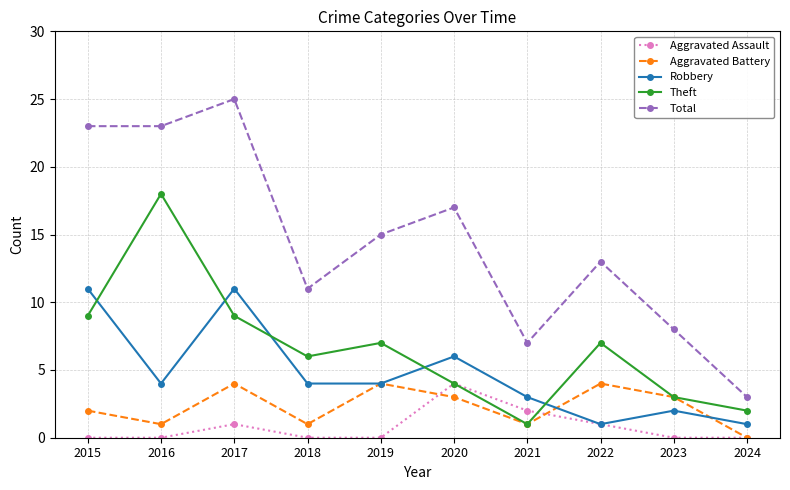

What is the difference between the second highest and minimum values in the Aggravated Assault series?

2